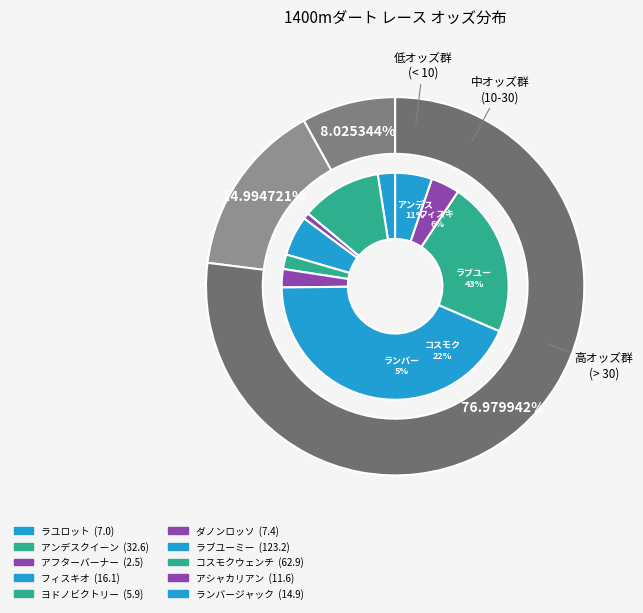

Count the number of slices in the pie.

10